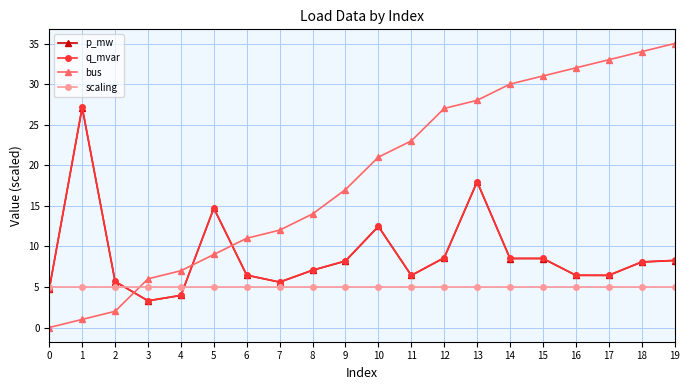

What is the sum of all scaling values?

100.0